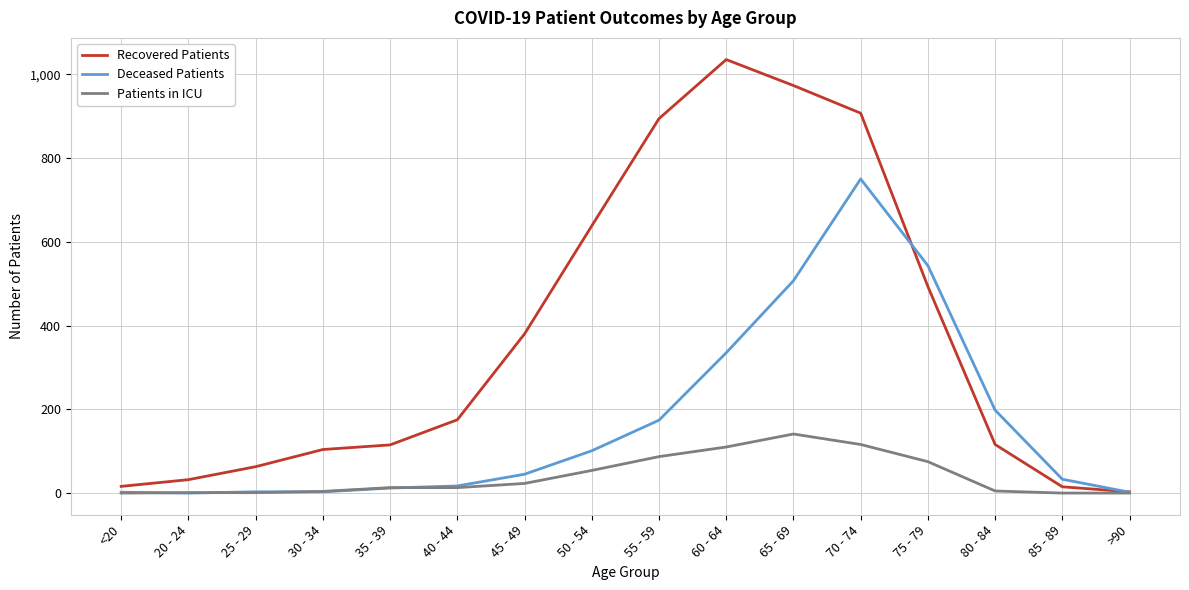

True or false: Recovered Patients has a value of 1035 at 60 - 64.

True